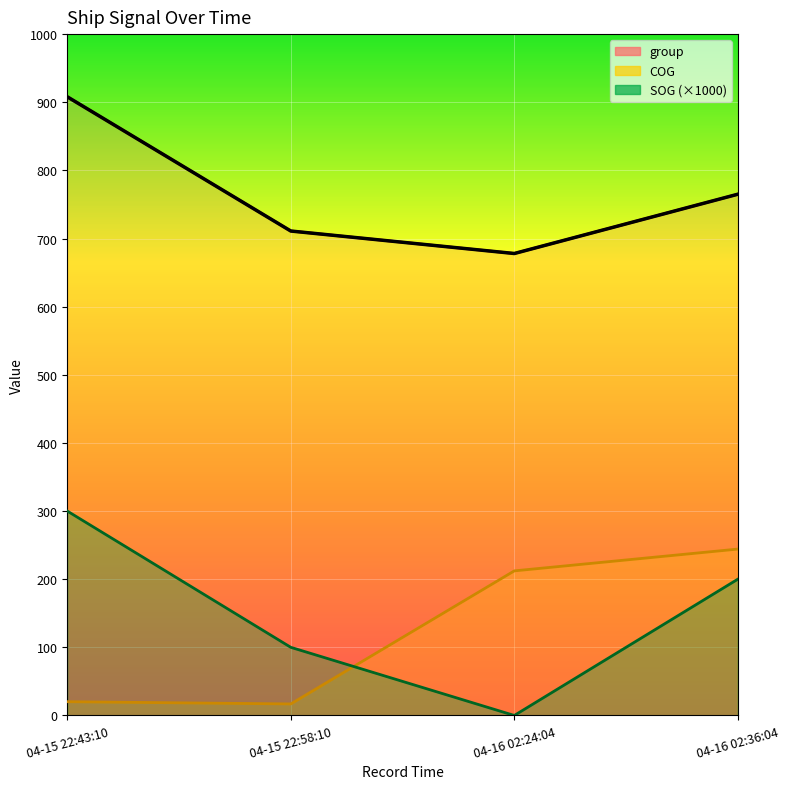

At which category is the sum across all series the highest?

04-15 22:43:10